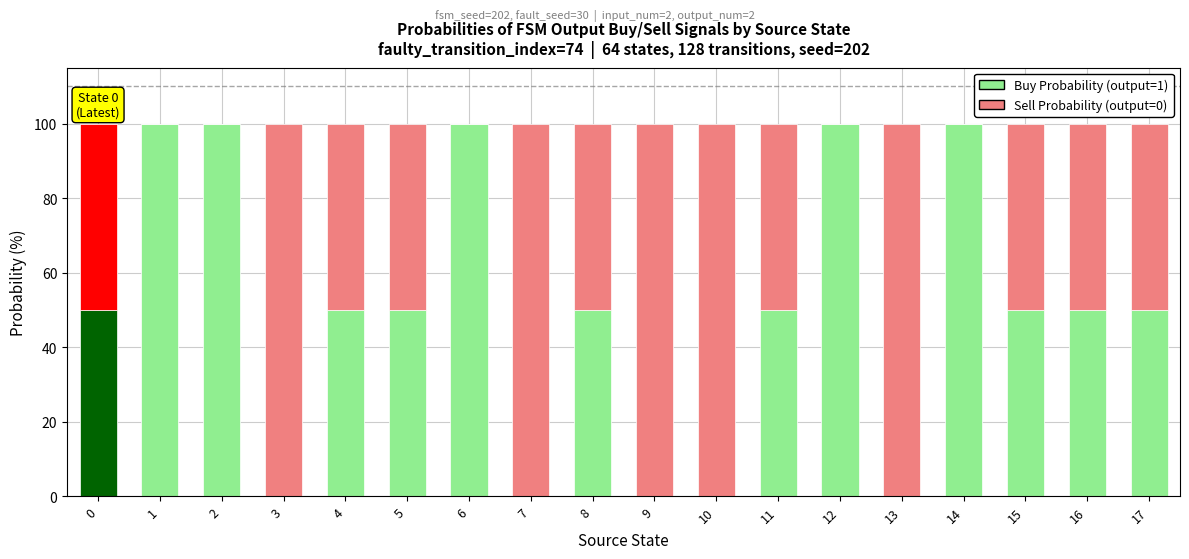

Reading left to right, what are all the values shown in this chart?

Buy Probability (output=1): 50	100	100	0	50	50	100	0	50	0	0	50	100	0	100	50	50	50
Sell Probability (output=0): 50	0	0	100	50	50	0	100	50	100	100	50	0	100	0	50	50	50